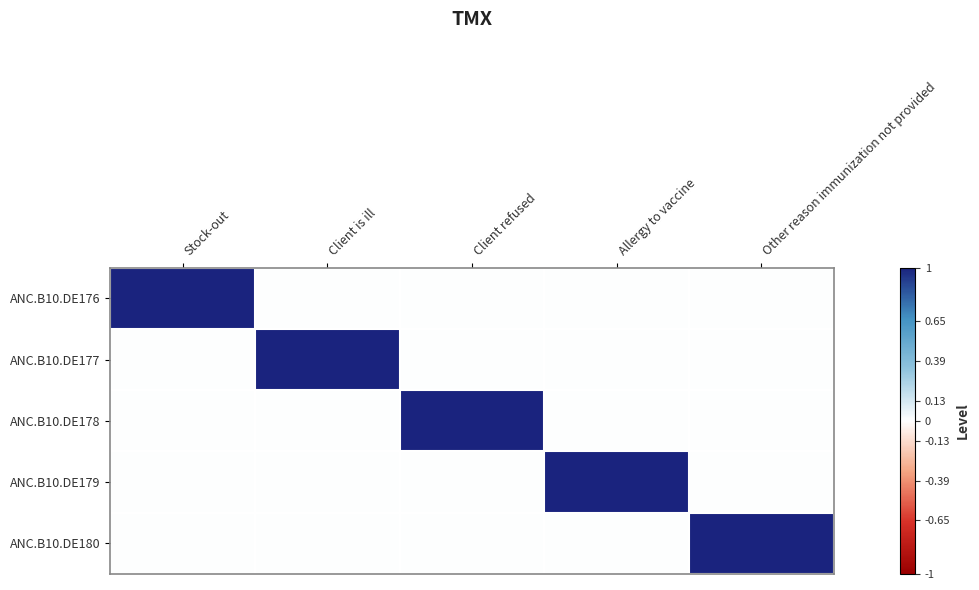

Count the number of categories in the chart.

5